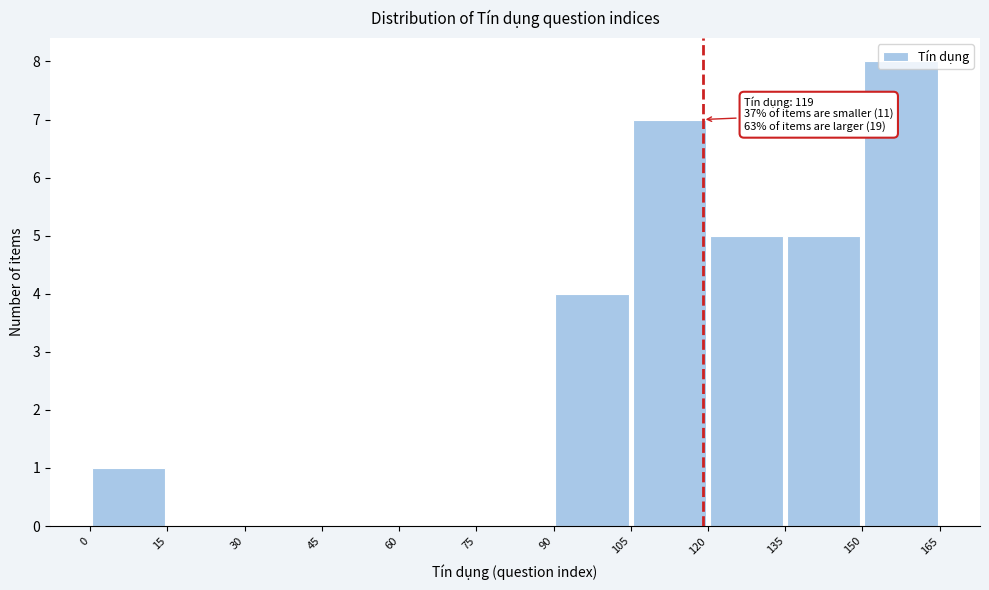

Over which range of the x-axis is the bar tallest?

150 to 165